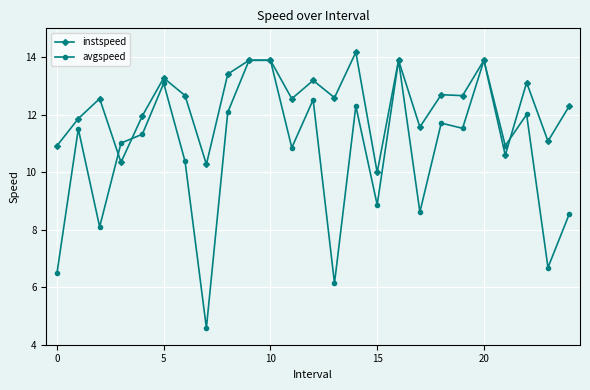

What is the value of the instspeed point at the 21st from the left?

13.9